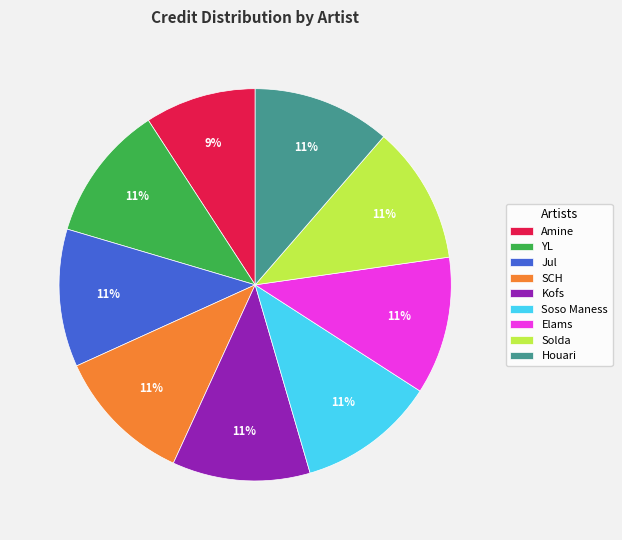

What percentage is the Houari slice, to the nearest percent?

11%